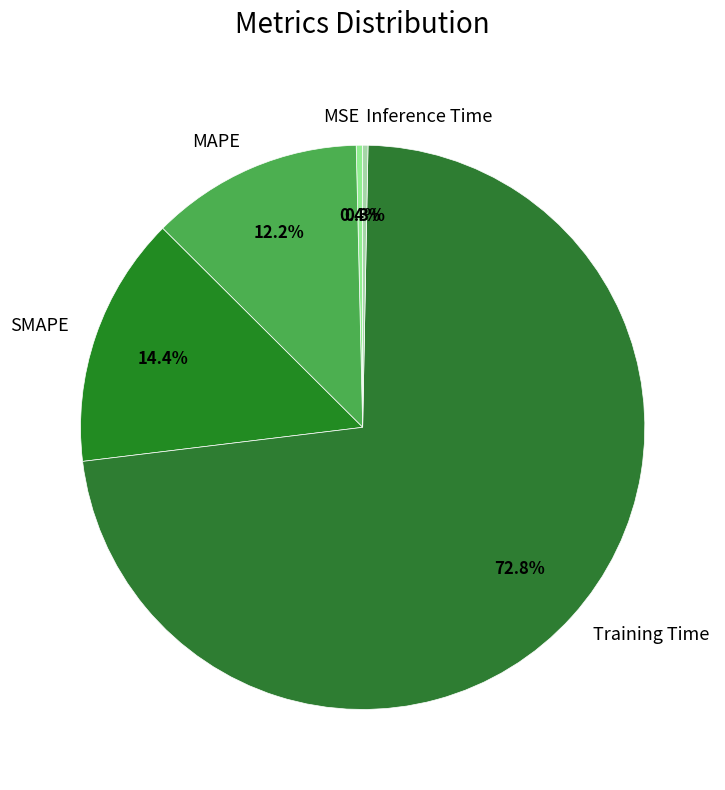

To the nearest percent, what portion does Training Time represent?

73%